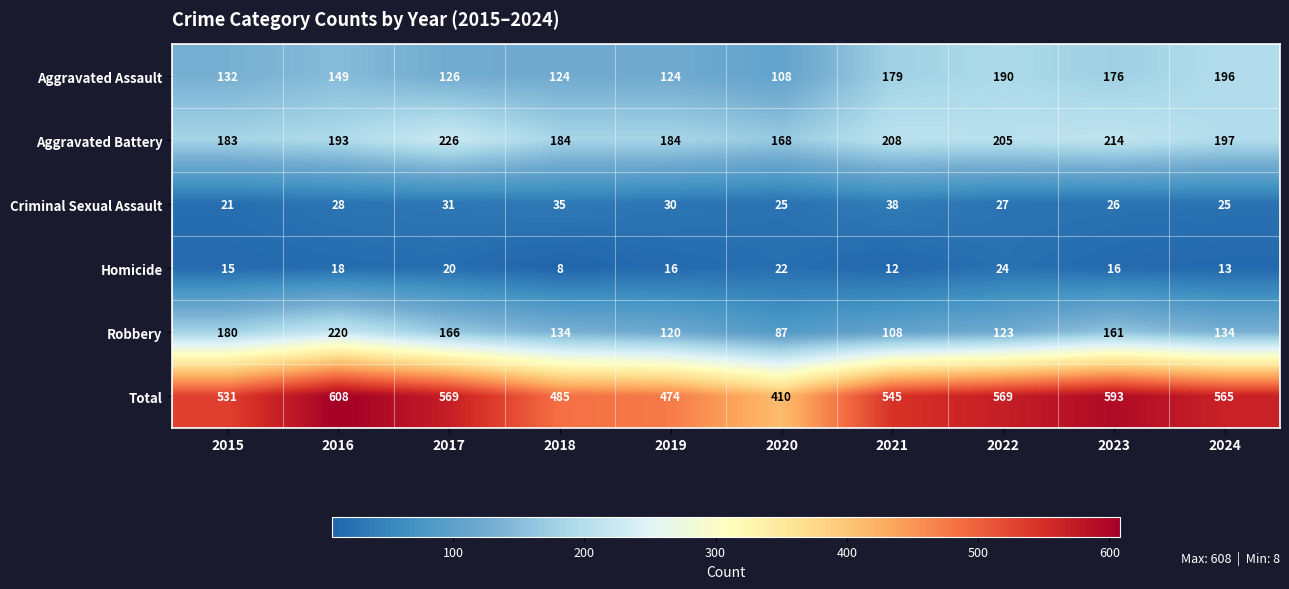

Which series has the widest spread of values?

Total